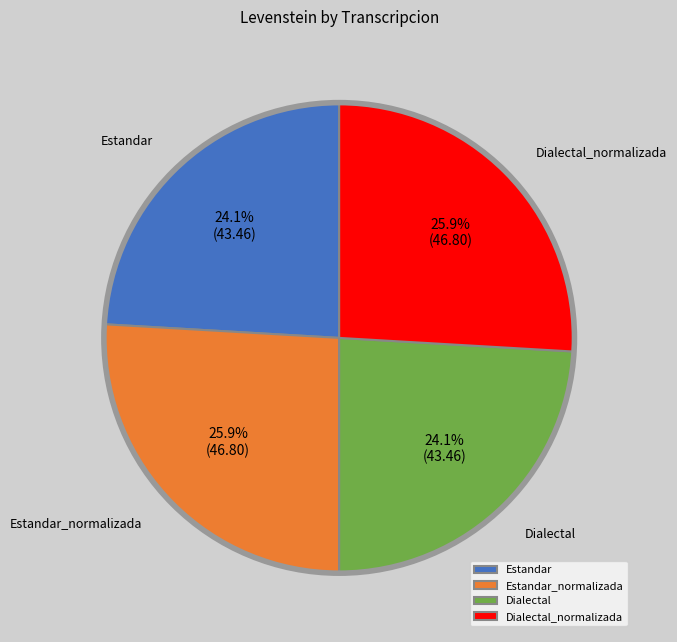

The Estandar_normalizada slice represents 15% of the pie. True or false?

False